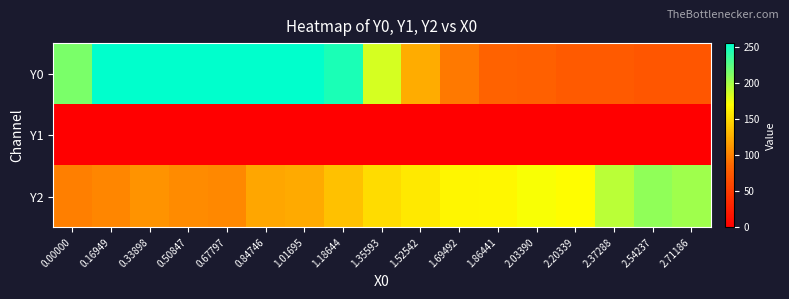

How many distinct data groups are displayed?

3